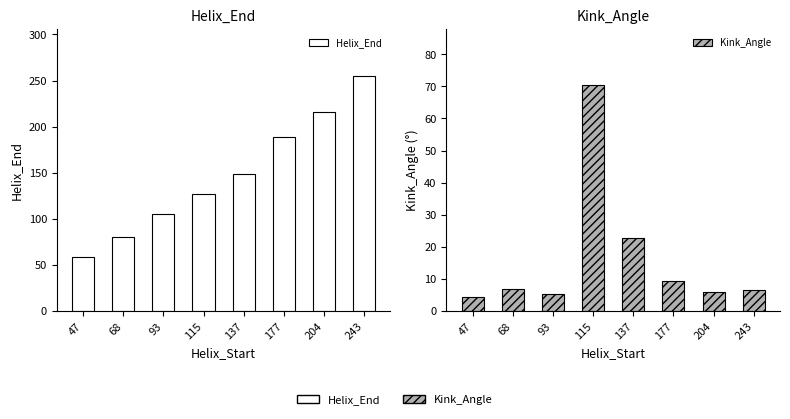

What is the difference between the second highest and second lowest values in the Kink_Angle series?

17.4